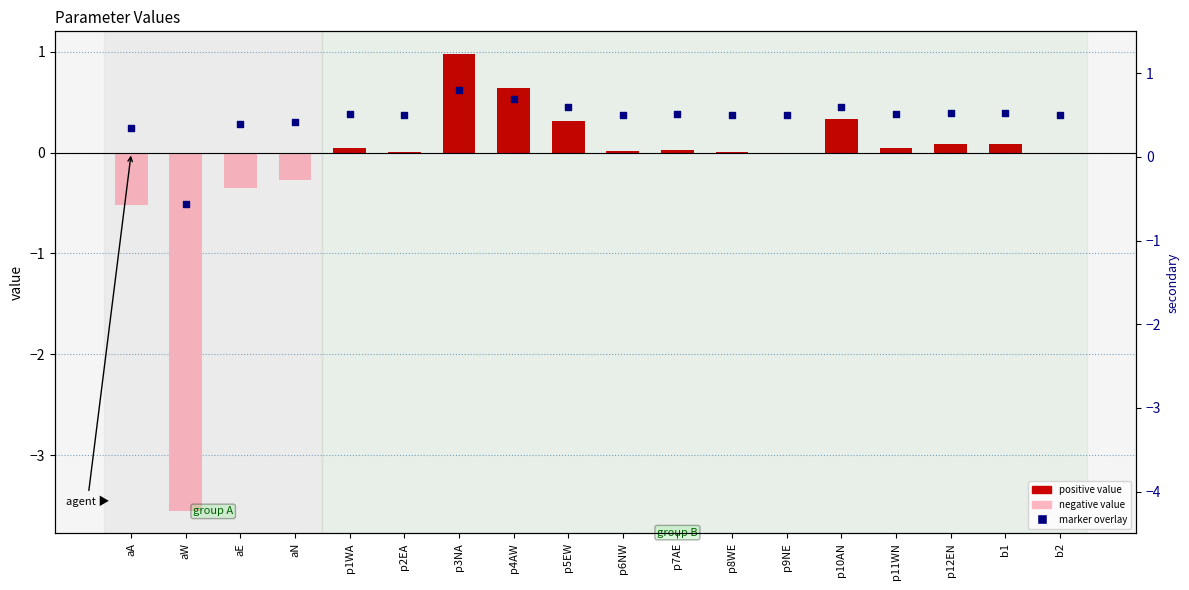

At how many categories does at least one series exceed -3?

18